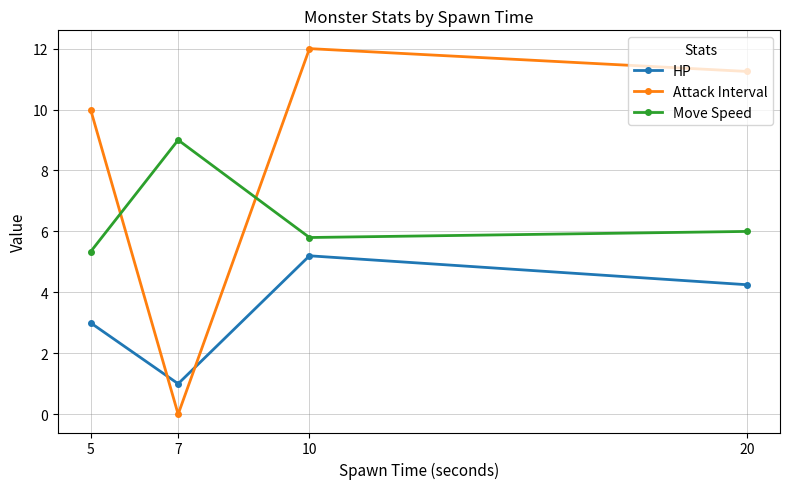

Which series has the largest total across all categories?

Attack Interval